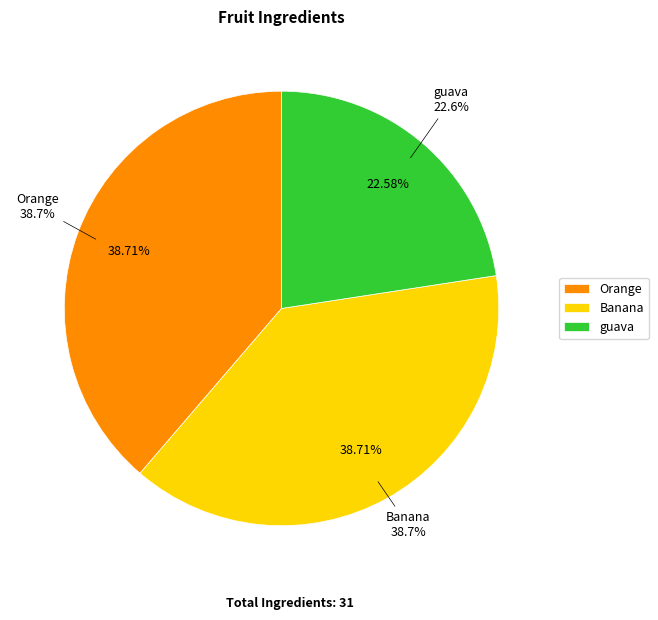

What portion of the pie excludes Banana?

61.3%